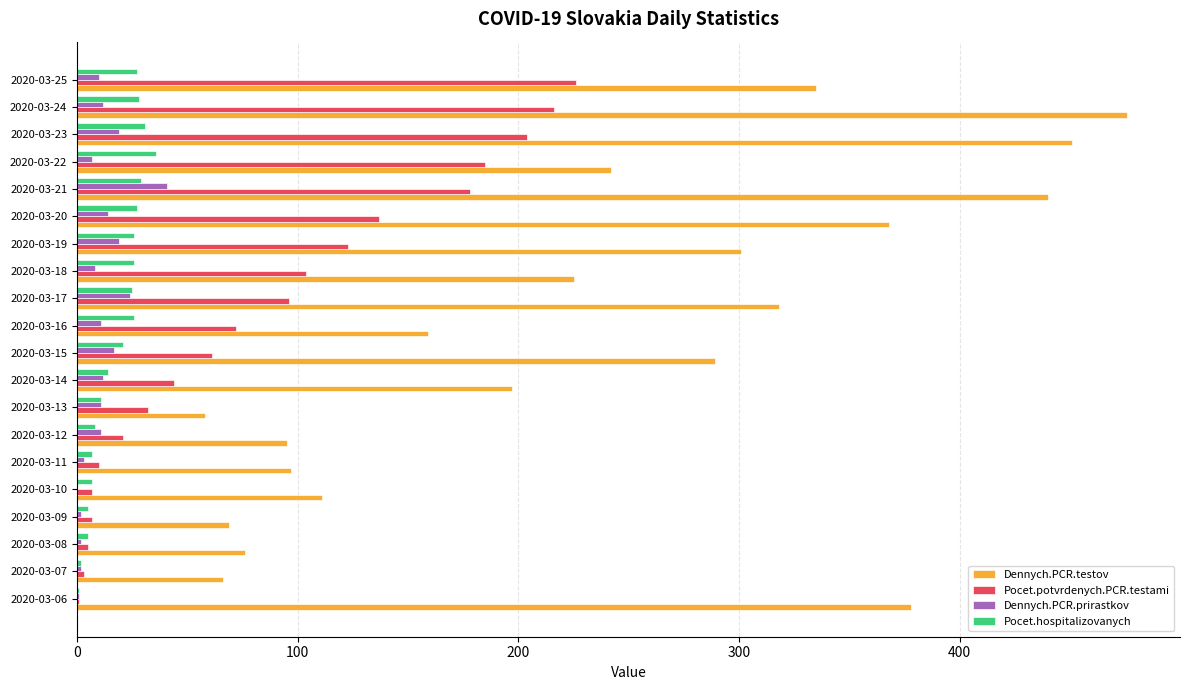

At which category is the sum across all series the highest?

2020-03-24